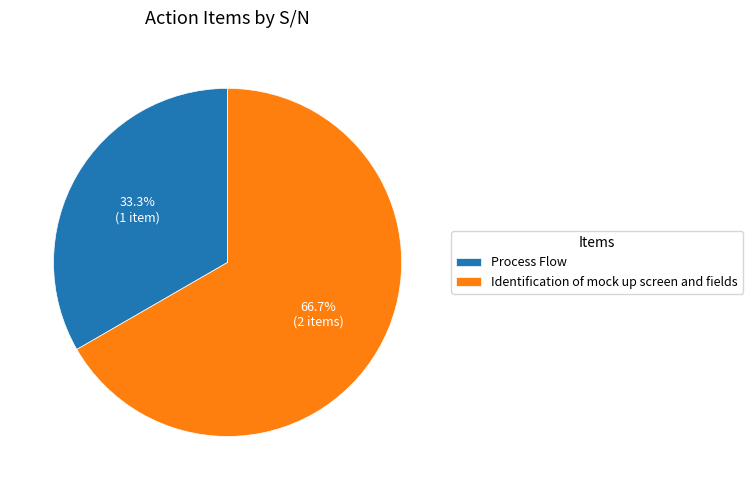

Does any single category account for the majority?

Yes